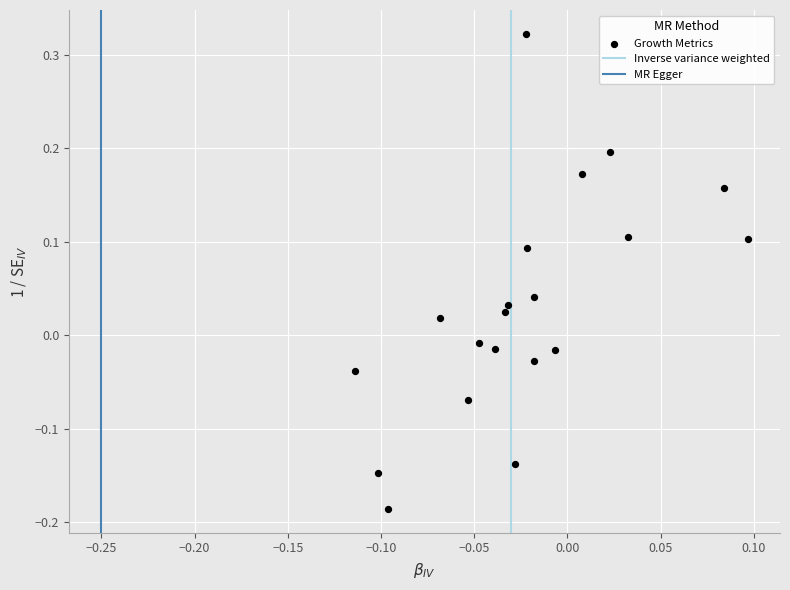

What is the range of Y values (max minus min)?

0.5